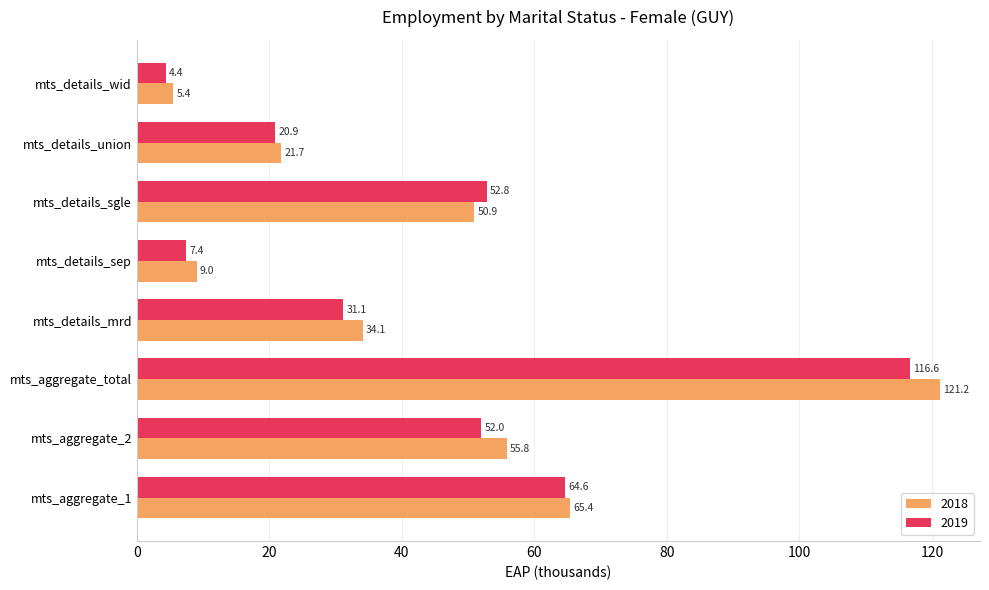

What is the minimum value for 2019?

4.4